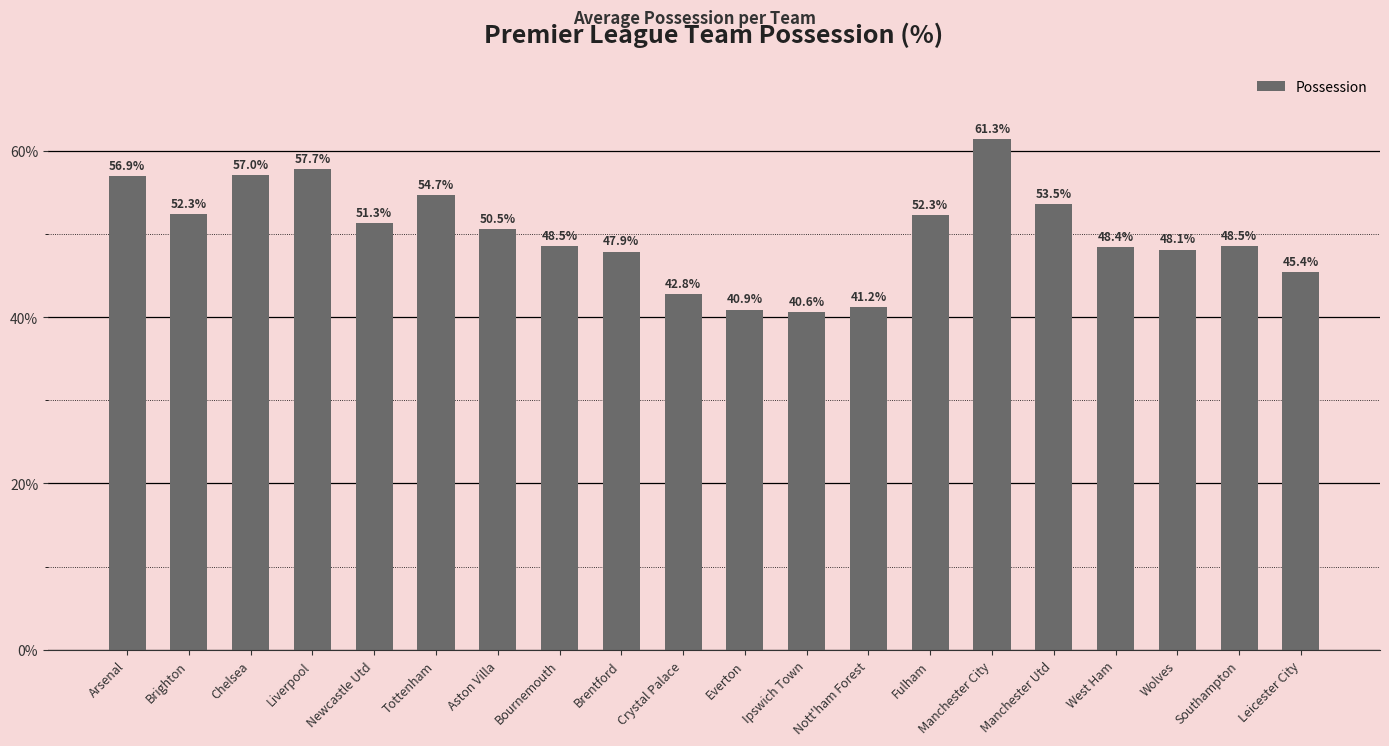

The chart shows a value of 54.7 at Tottenham. True or false?

True